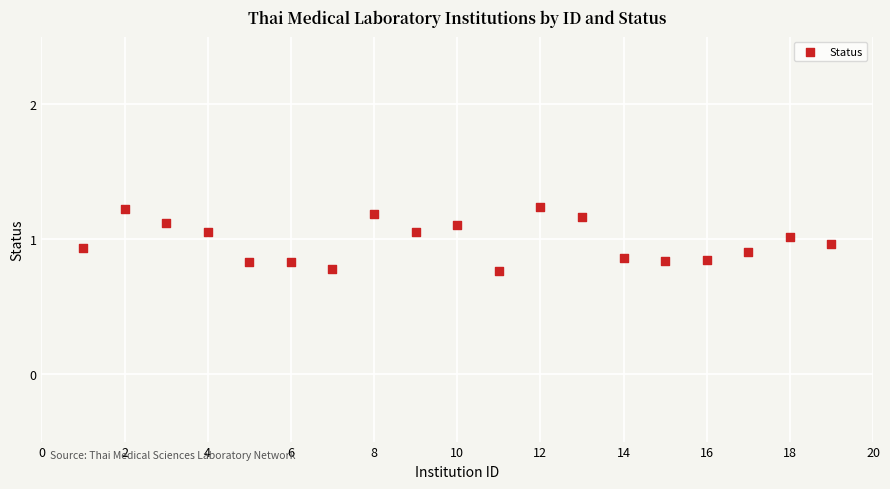

What is the range of Y values (max minus min)?

0.5